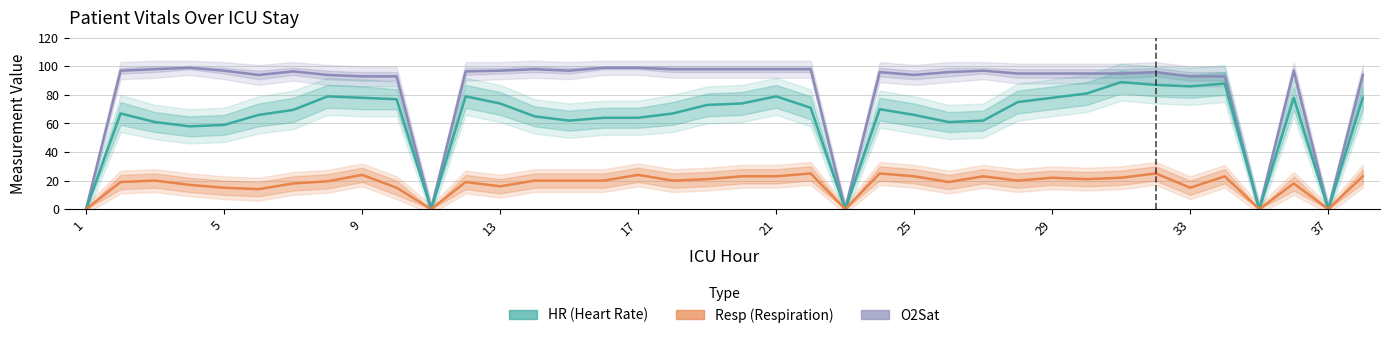

What are all the series names shown in the legend?

O2Sat, HR, Resp